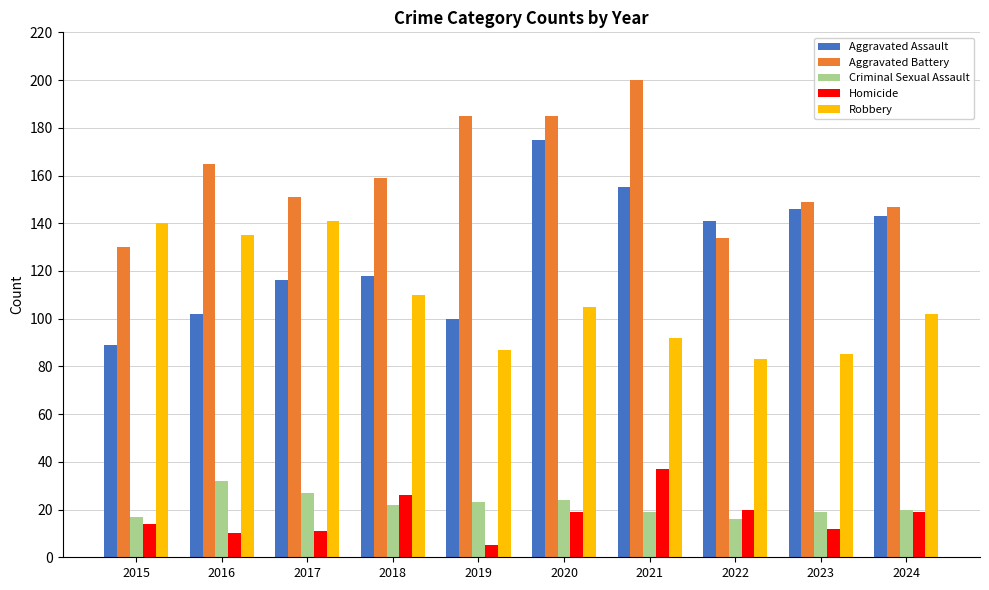

Reading right to left, list all the values displayed in this chart.

Aggravated Assault: 2024=143	2023=146	2022=141	2021=155	2020=175	2019=100	2018=118	2017=116	2016=102	2015=89
Aggravated Battery: 2024=147	2023=149	2022=134	2021=200	2020=185	2019=185	2018=159	2017=151	2016=165	2015=130
Criminal Sexual Assault: 2024=20	2023=19	2022=16	2021=19	2020=24	2019=23	2018=22	2017=27	2016=32	2015=17
Homicide: 2024=19	2023=12	2022=20	2021=37	2020=19	2019=5	2018=26	2017=11	2016=10	2015=14
Robbery: 2024=102	2023=85	2022=83	2021=92	2020=105	2019=87	2018=110	2017=141	2016=135	2015=140